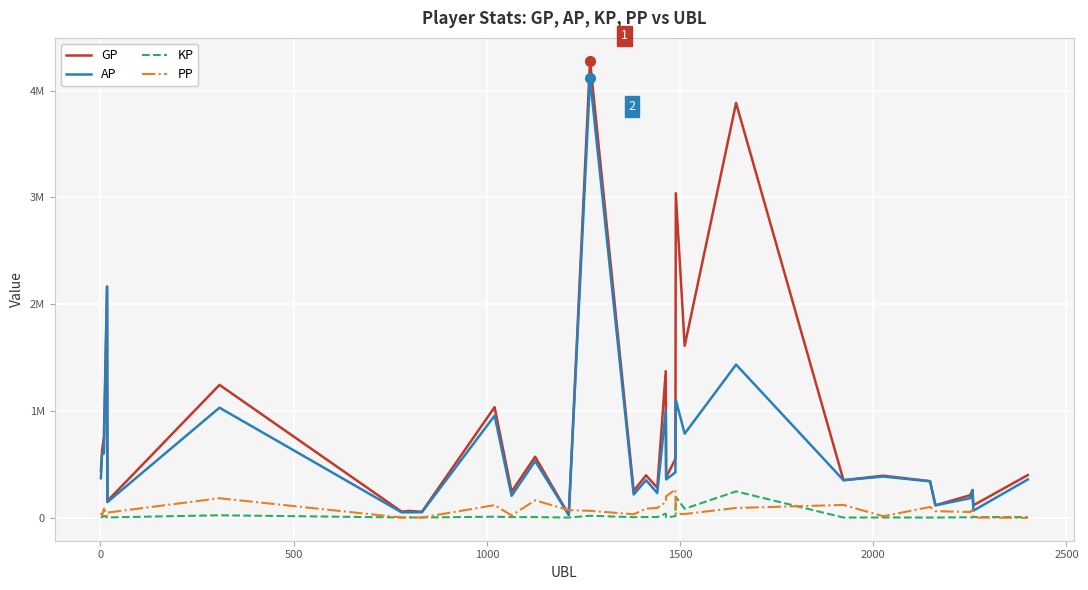

True or false: AP and KP intersect in this chart.

False